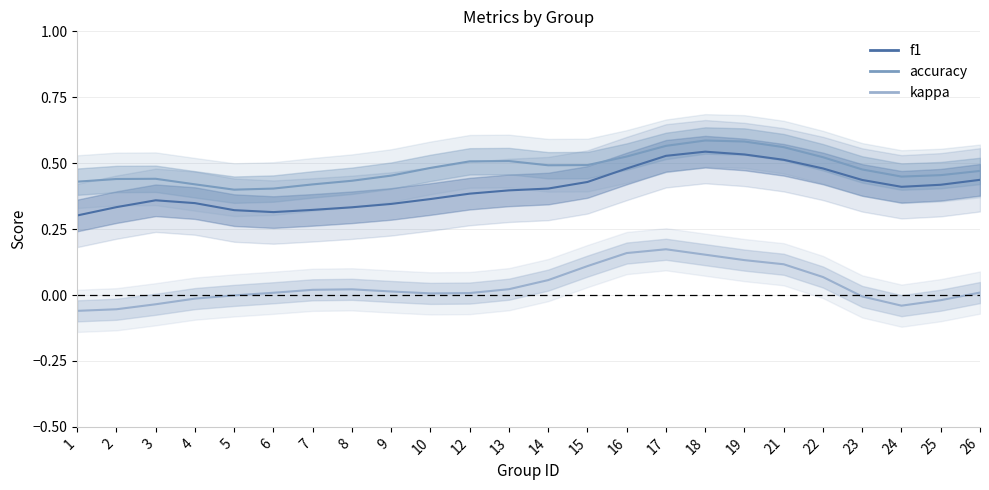

Count the accuracy values in the range 0 to 1.

24